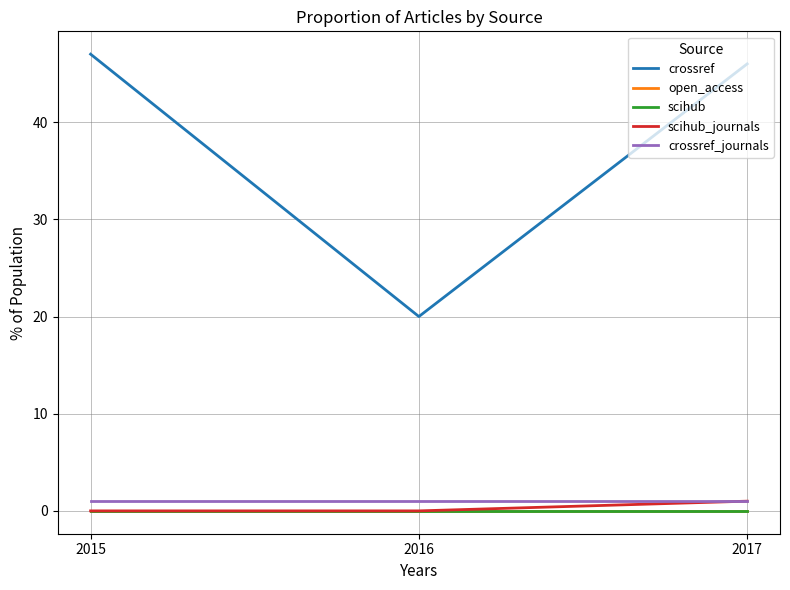

Does the chart have visible grid lines?

Yes